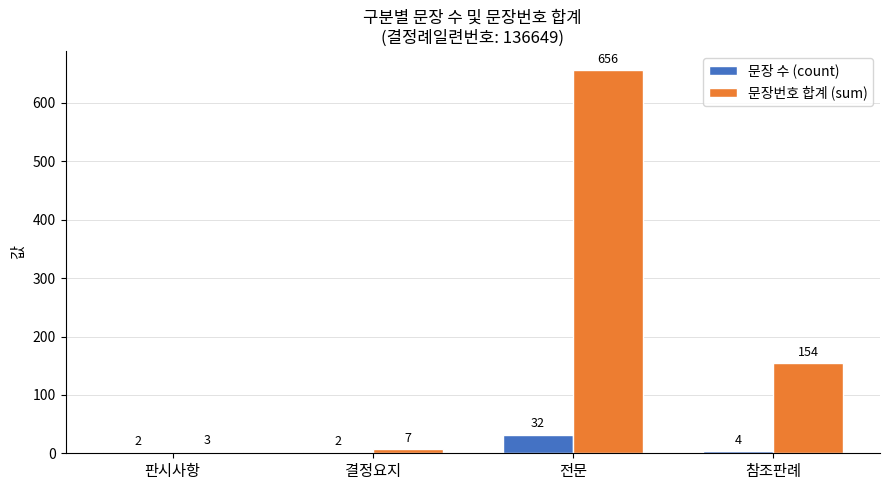

The value of 문장번호 합계 (sum) at 판시사항 is 3. True or false?

True